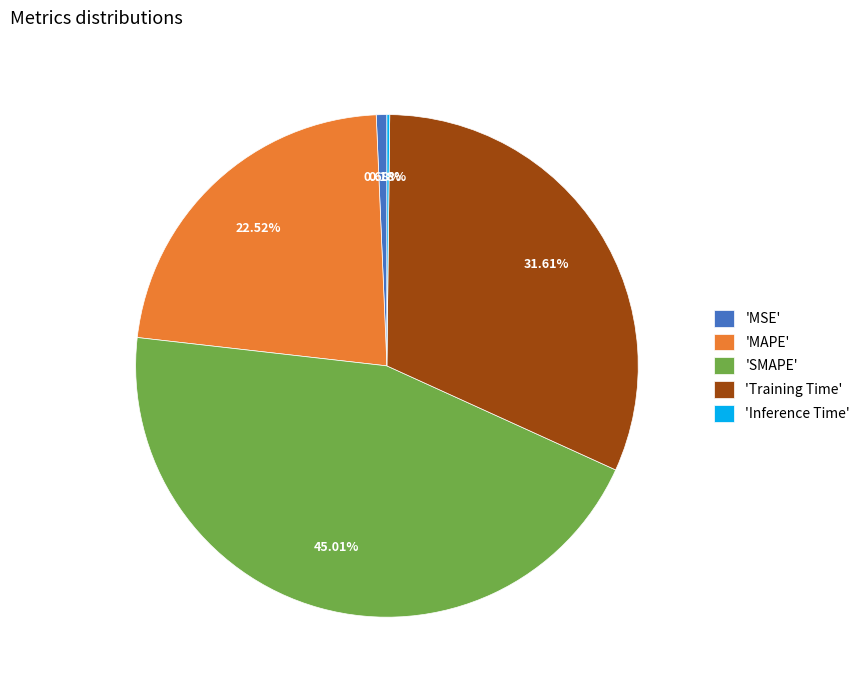

Does 'SMAPE' account for over 50% of the chart?

No